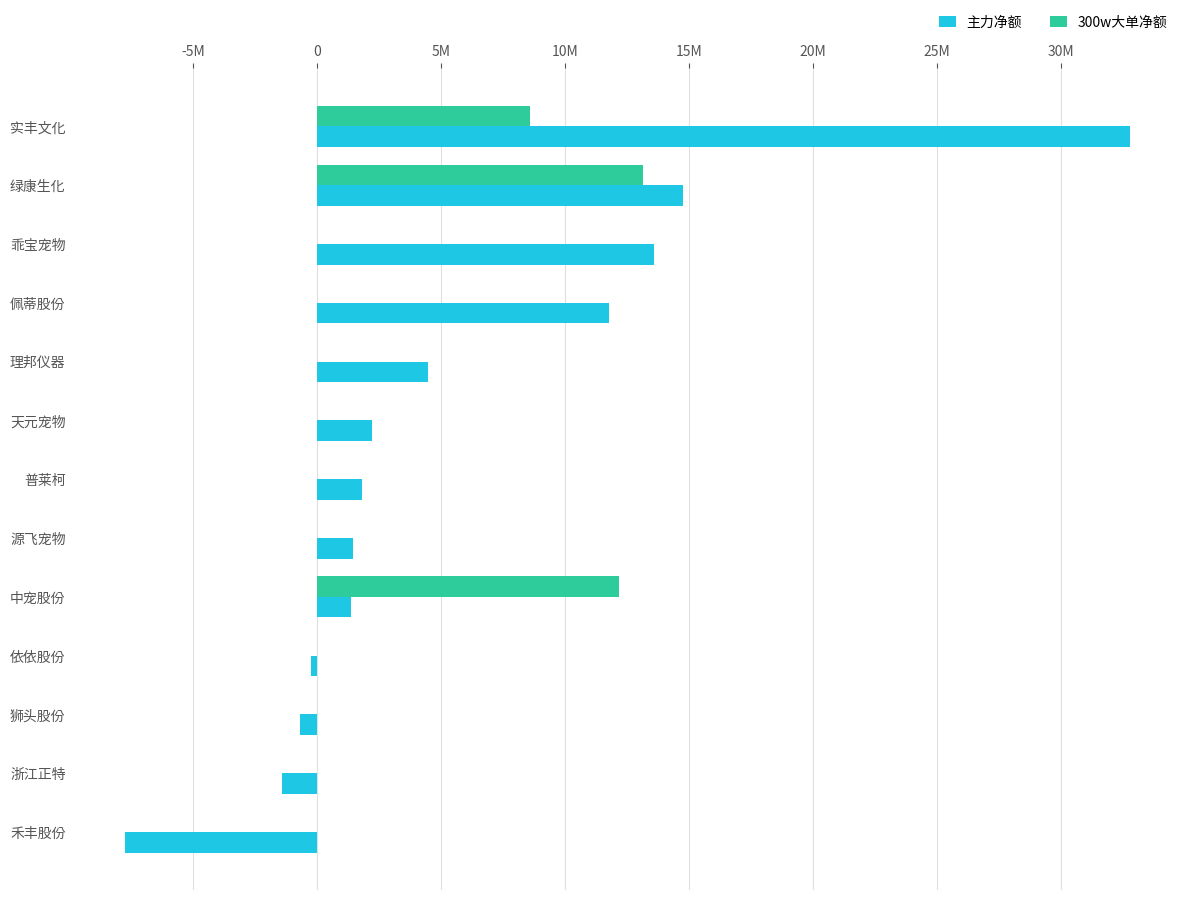

What are all the series names shown in the legend?

主力净额, 300w大单净额